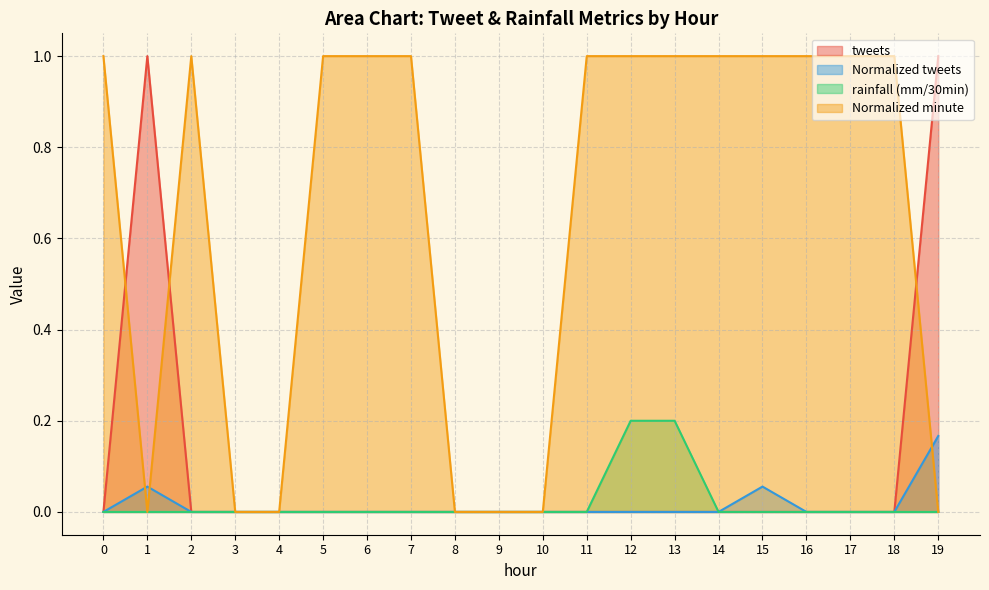

What are all the series names shown in the legend?

tweets, Normalized tweets, rainfall (mm/30min), Normalized minute